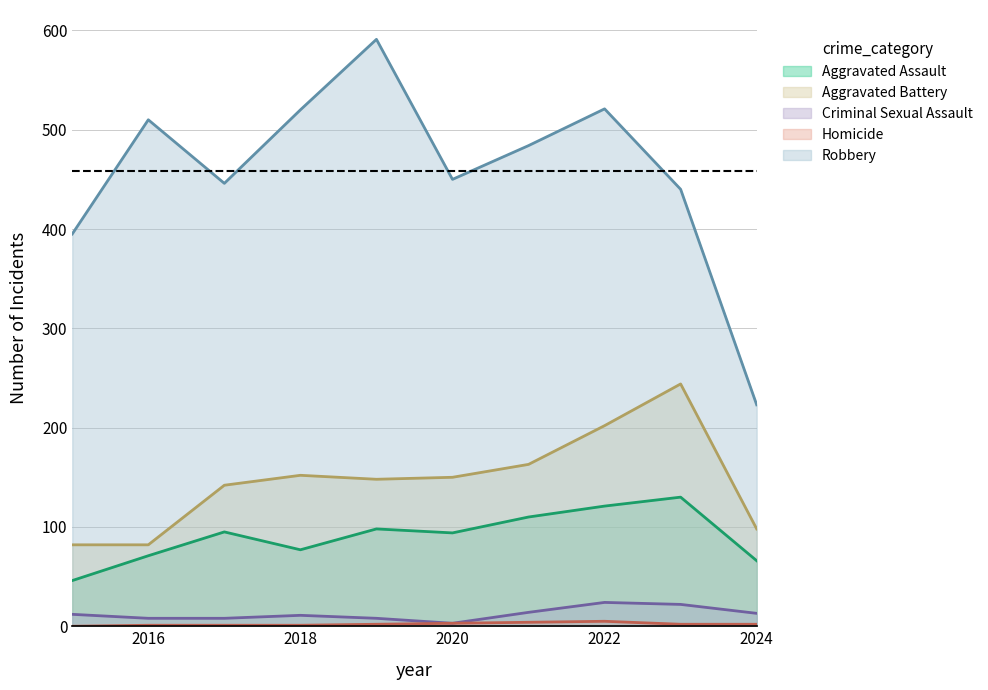

At how many categories does at least one series exceed 120?

10